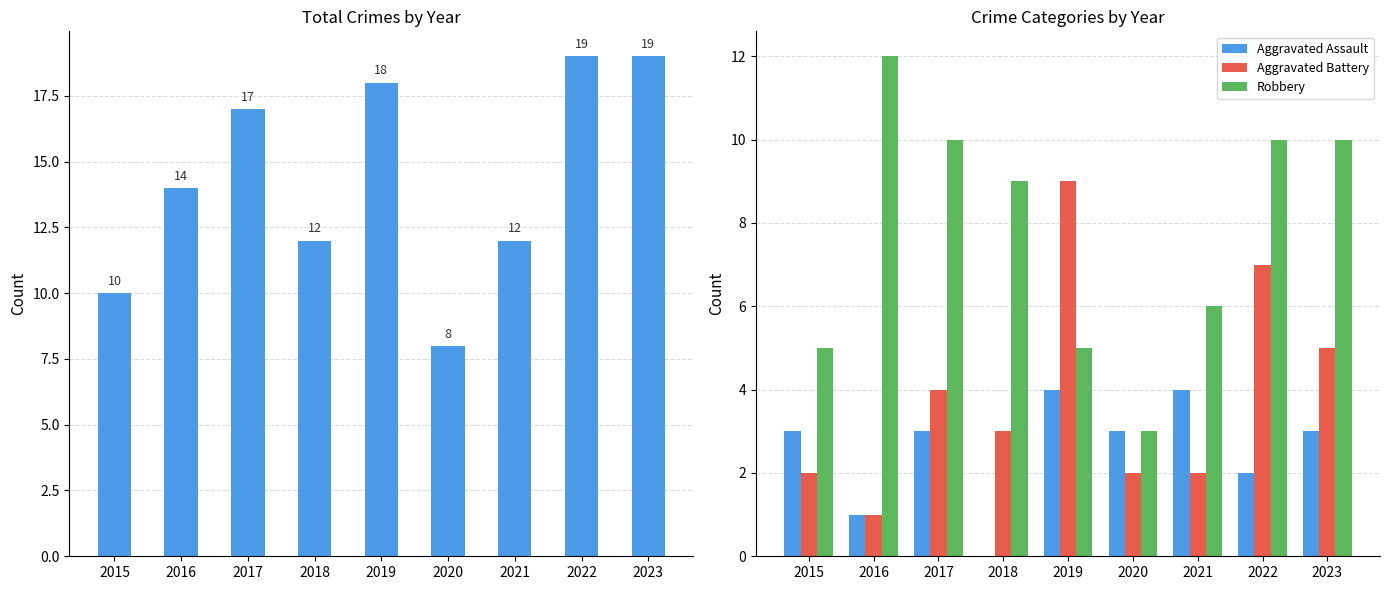

What is the value of the Robbery bar at the 4th from the left?

9